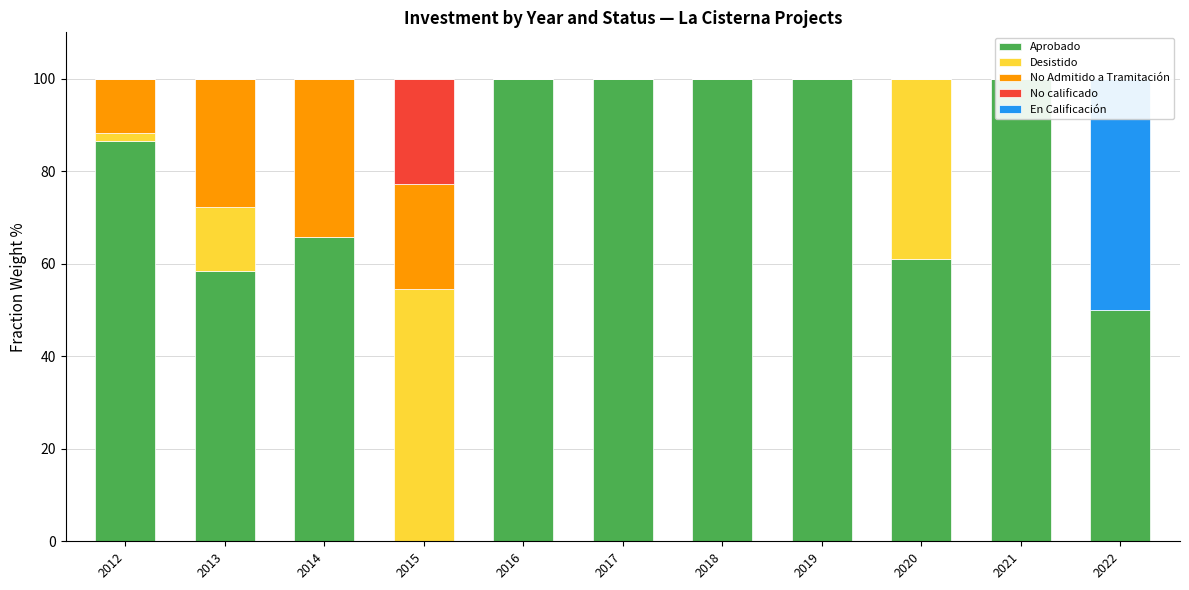

The Aprobado series shows 58.4 at 2013. True or false?

True